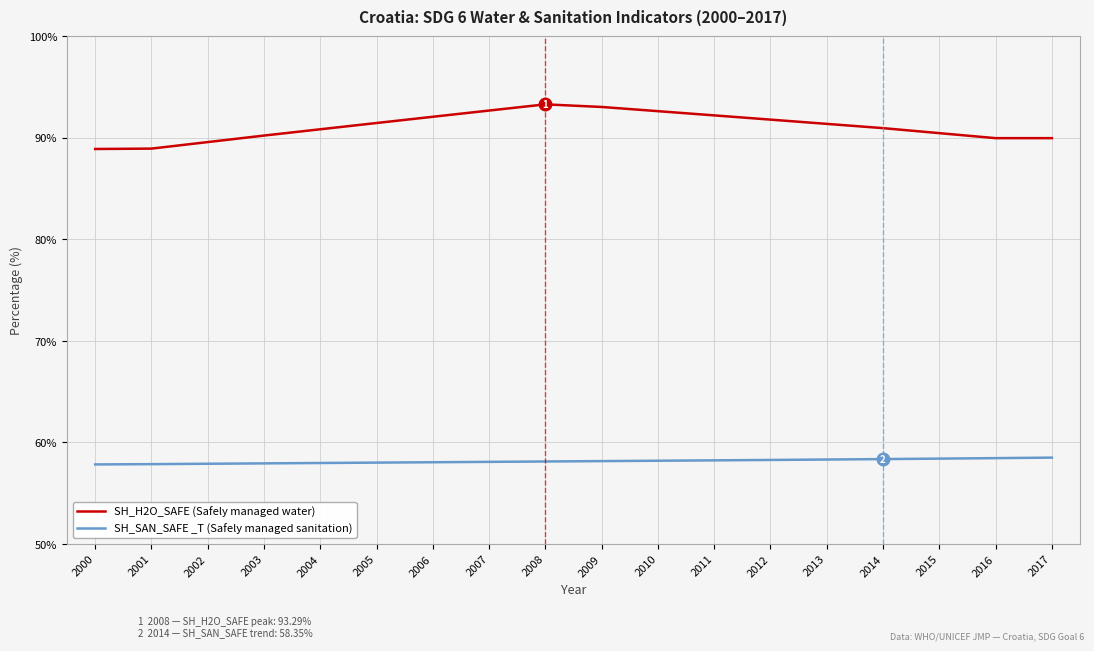

True or false: SH_SAN_SAFE _T (Safely managed sanitation) has a value of 58.5 at 2017.

True